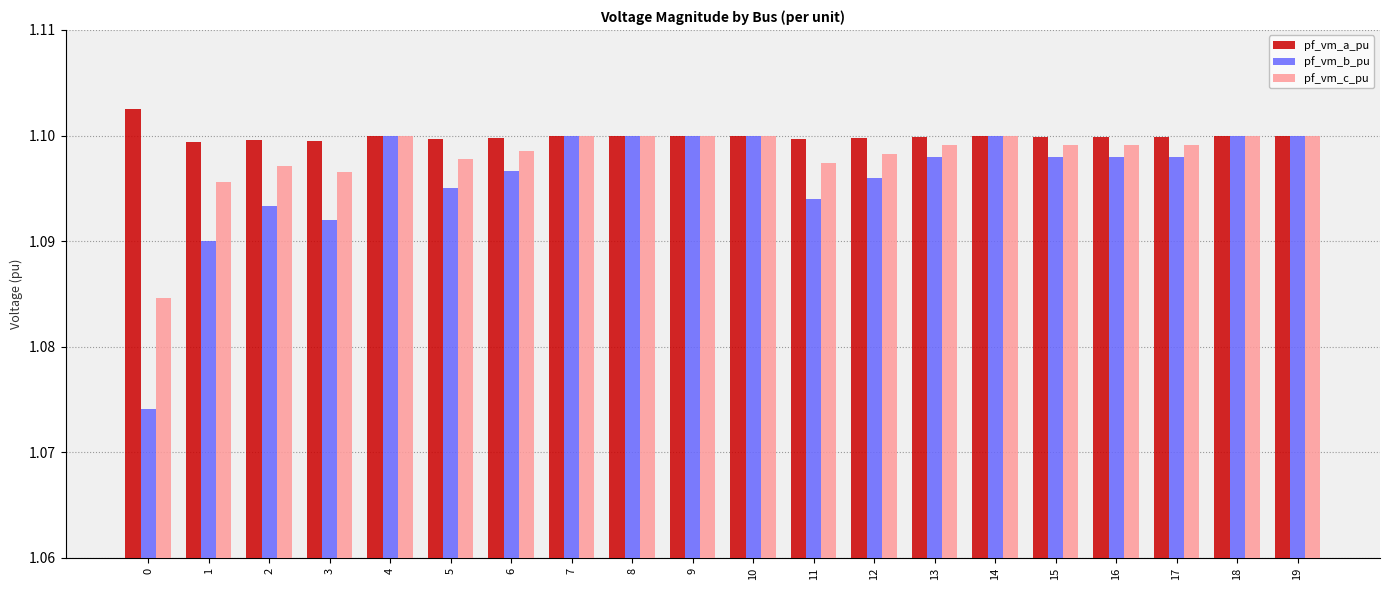

The pf_vm_c_pu series shows 2.0 at 3. True or false?

False